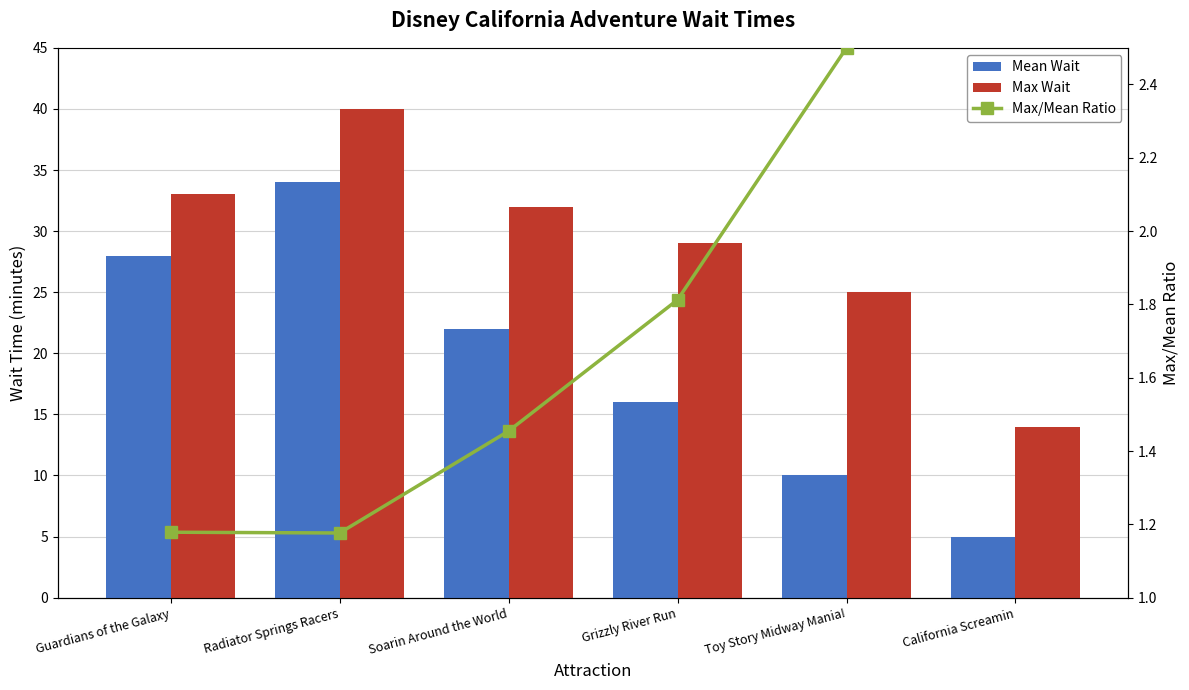

Which category has the lowest value across all series?

Radiator Springs Racers